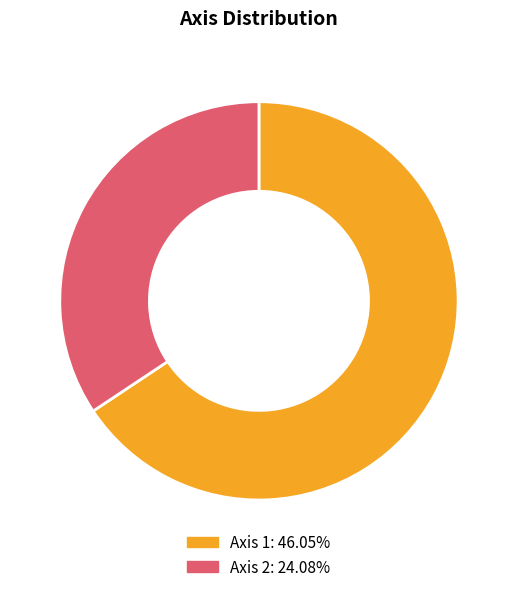

Rank the categories by value from highest to lowest.

Axis 1, Axis 2